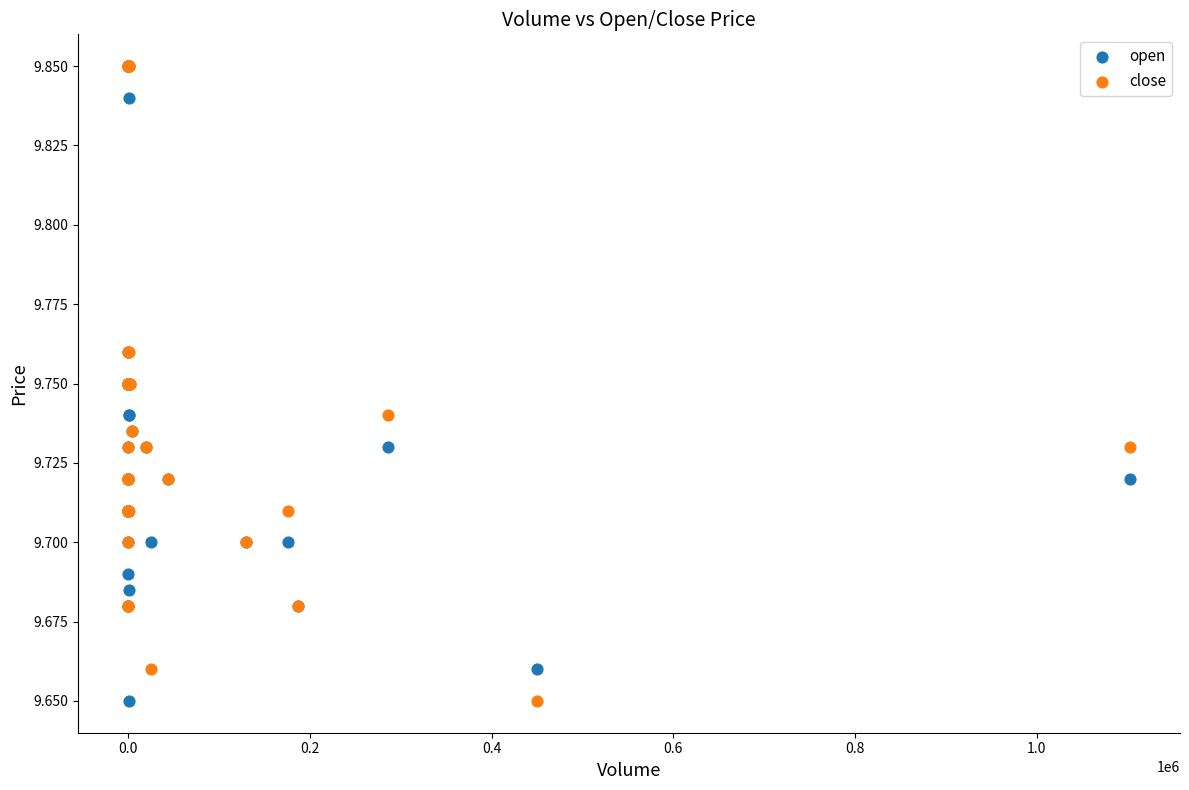

What are all the series names shown in the legend?

open, close